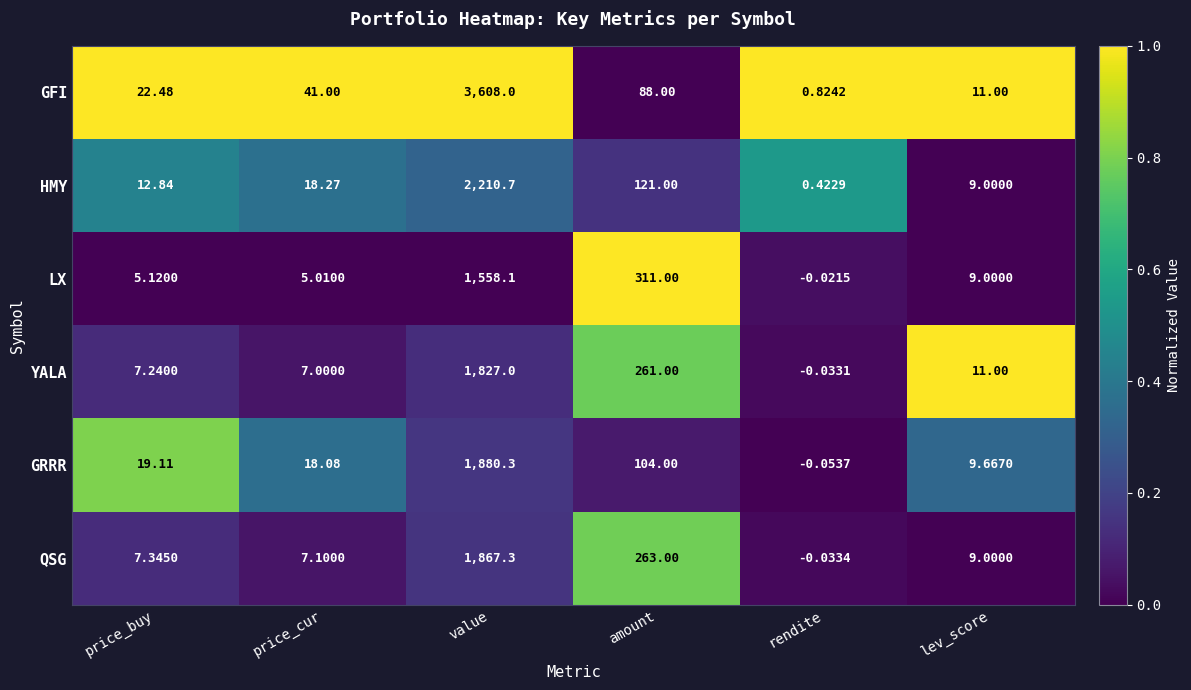

Which series has the largest total across all categories?

GFI